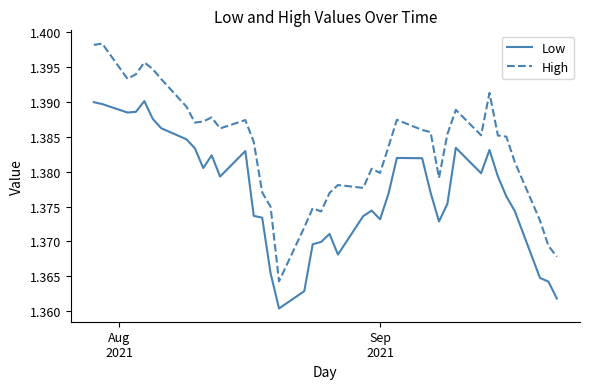

How many Low values are between 1 and 2?

40